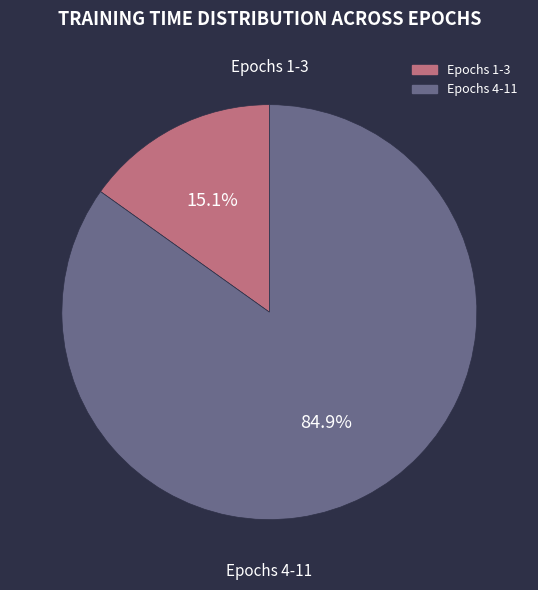

Is there any slice that represents more than half of the pie?

Yes